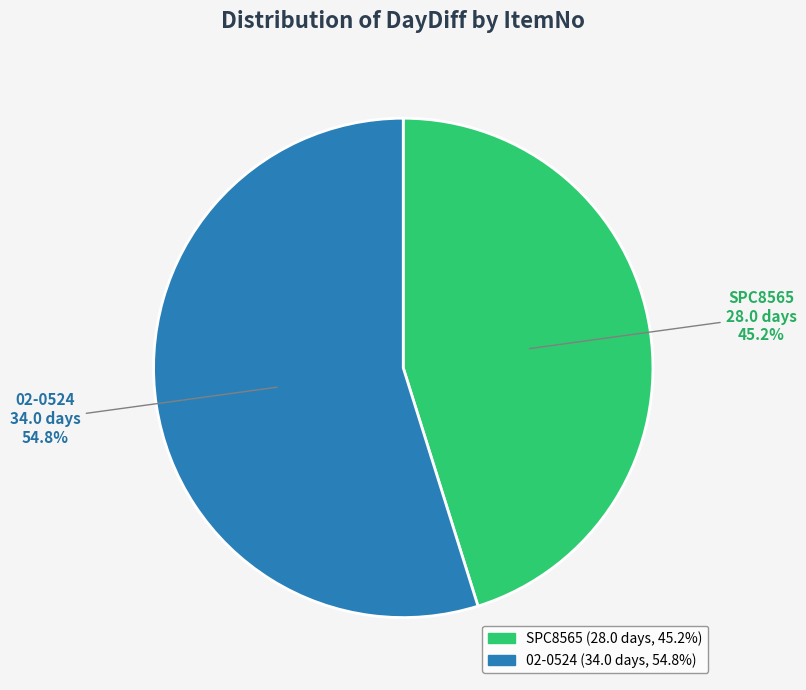

To the nearest percent, what portion does 02-0524 represent?

55%